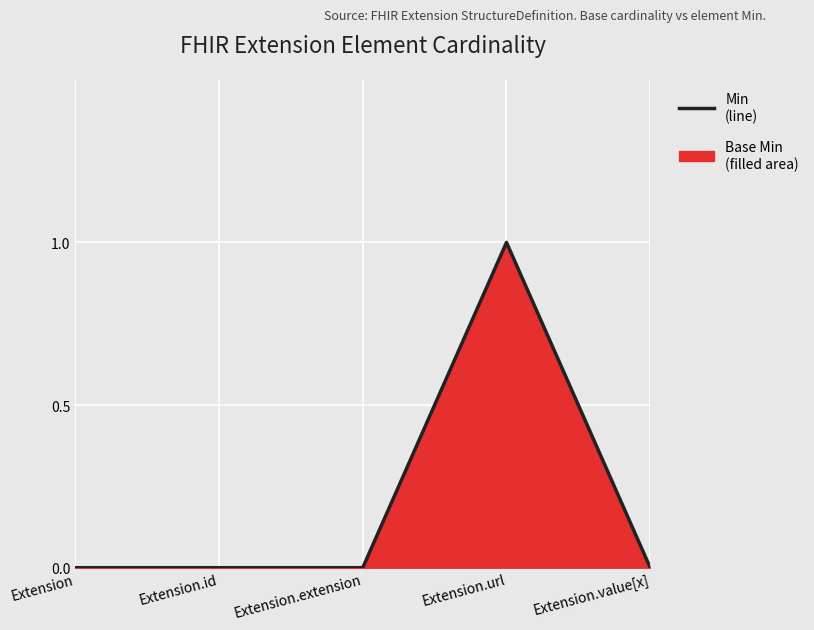

Count the number of values greater than 0.

1